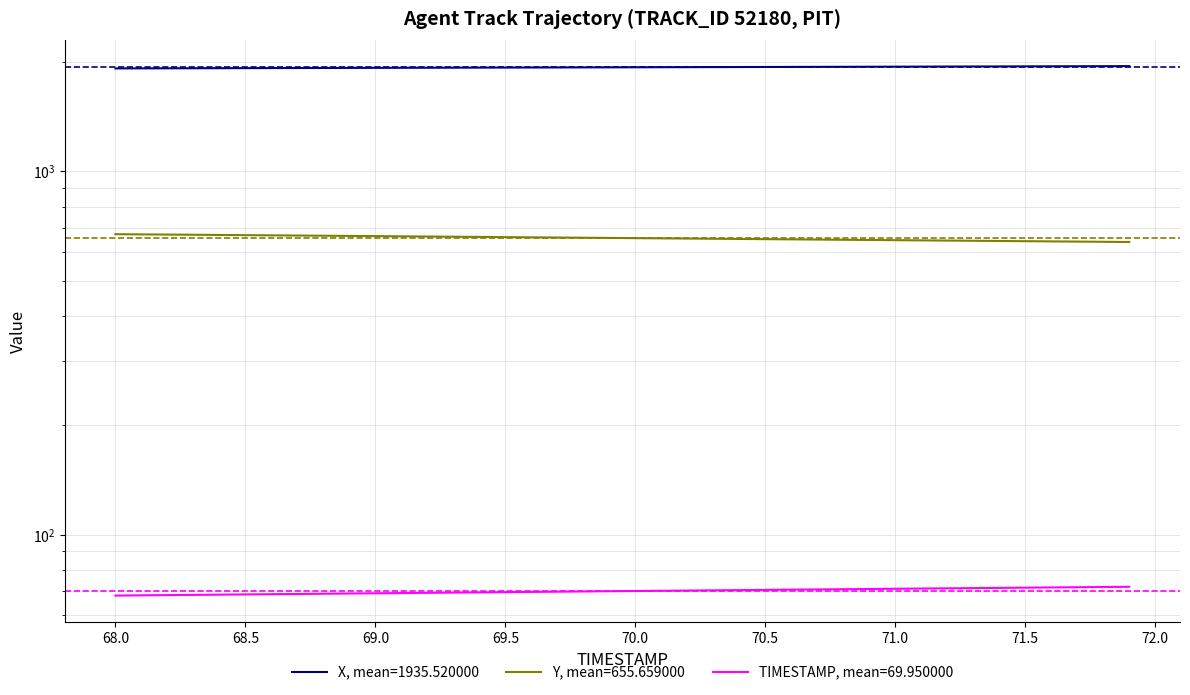

What is the minimum value for TIMESTAMP?

68.0